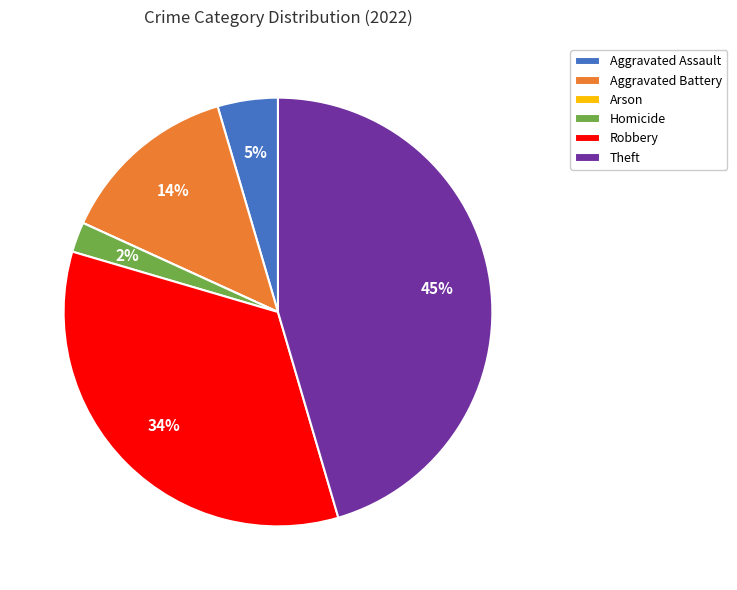

Between Homicide and Theft, which is larger?

Theft